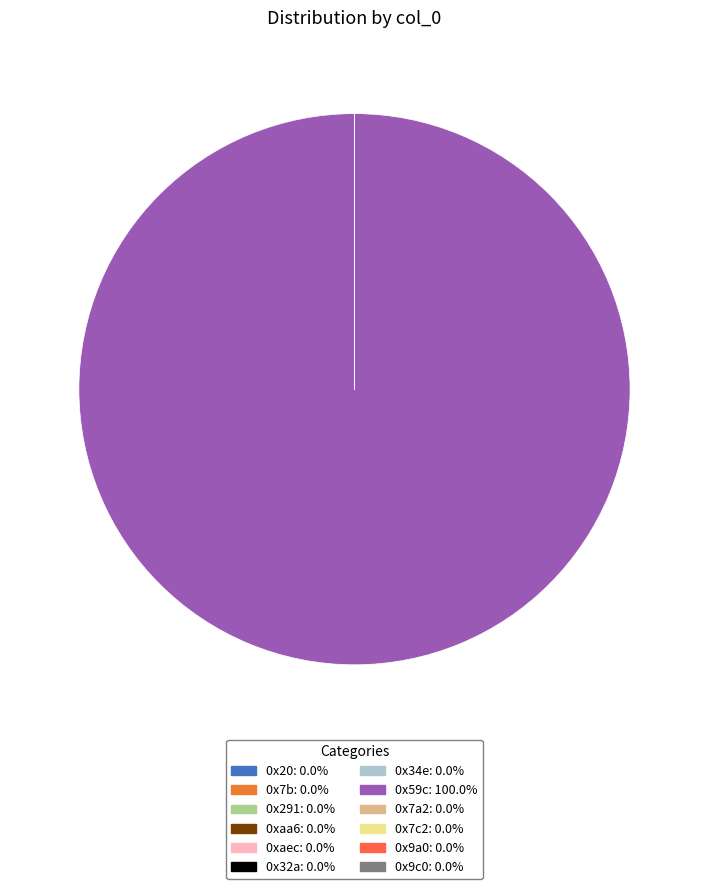

Which slice is the largest?

0x59c